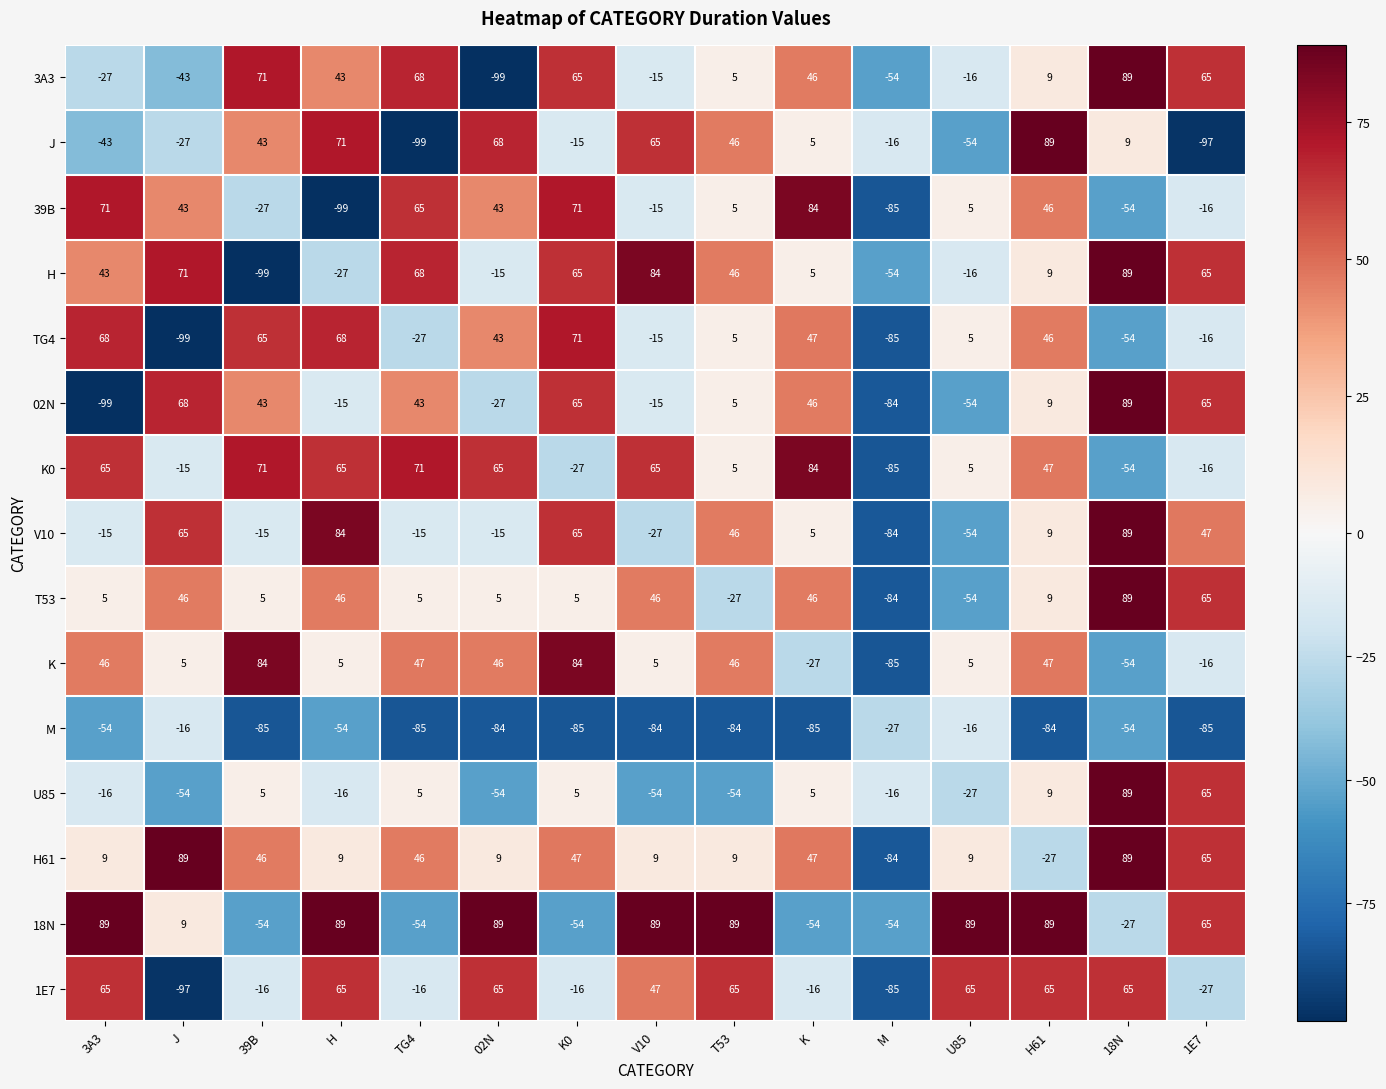

What is the sum of the 18N values at K and T53?

35